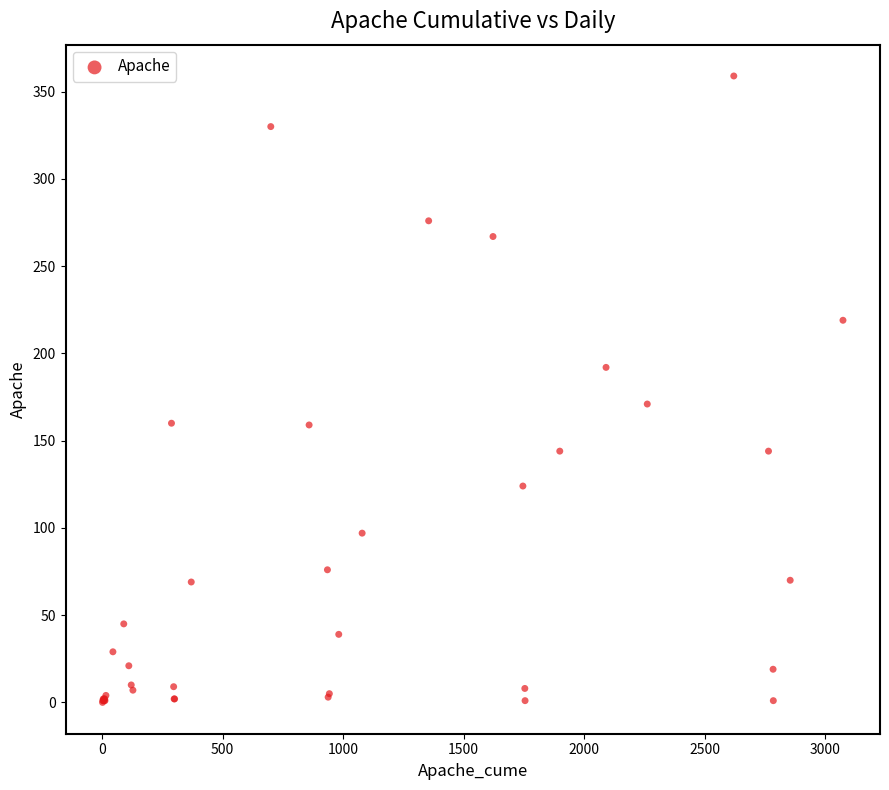

What Y value in the scatter plot is closest to 179?

171